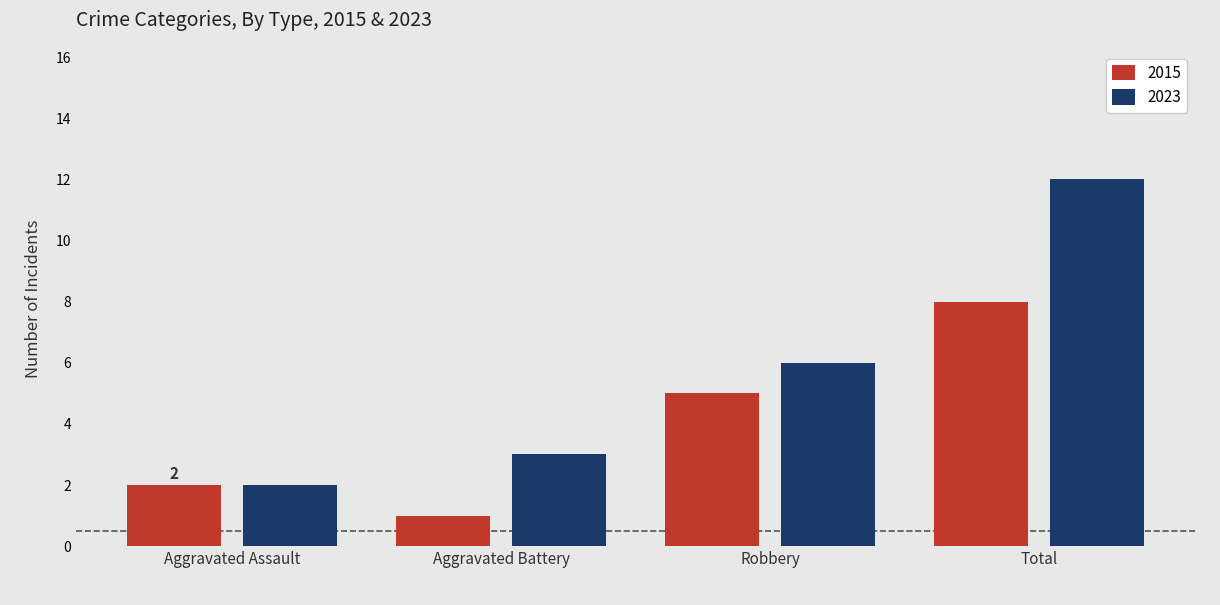

What is the label of the 3rd bar from the right?

Aggravated Battery